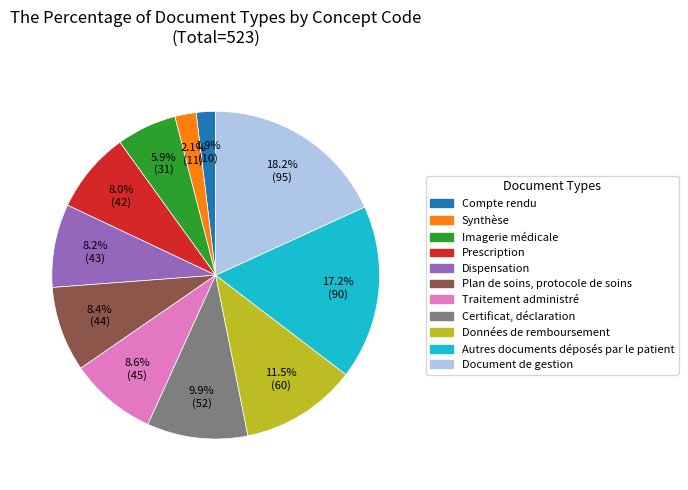

To the nearest percent, what is the average slice percentage?

9%